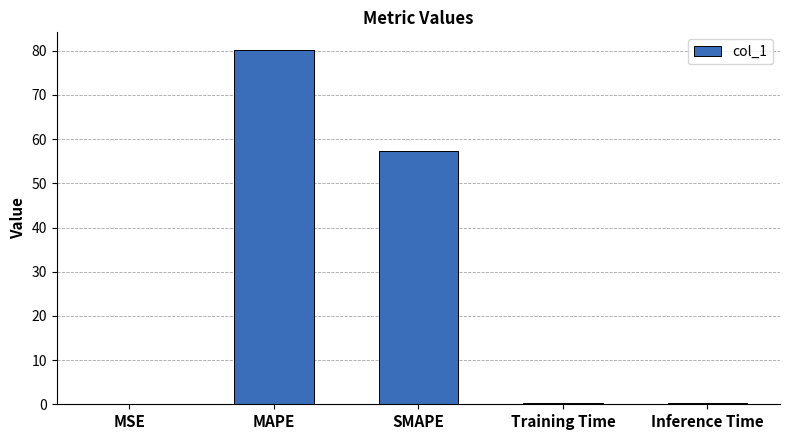

At which label is the value closest to 40?

SMAPE